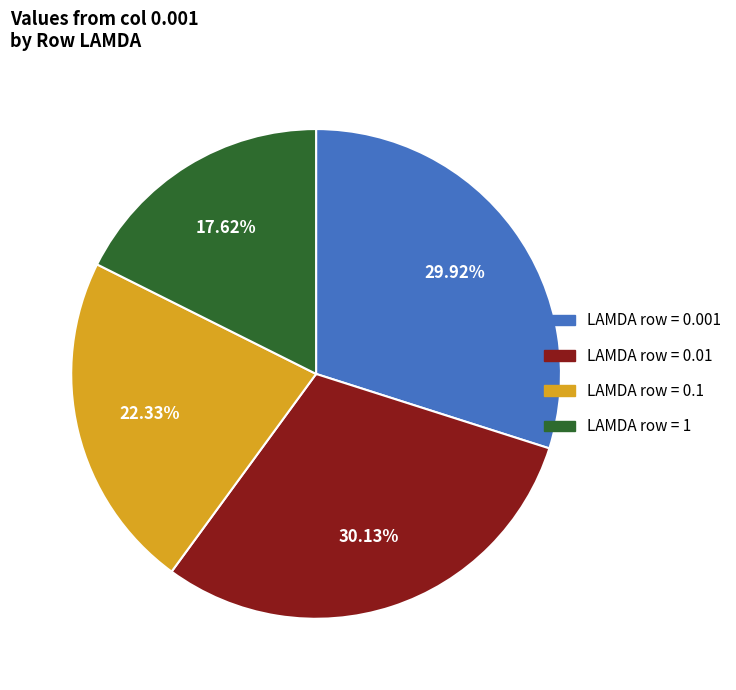

Does any single category account for the majority?

No